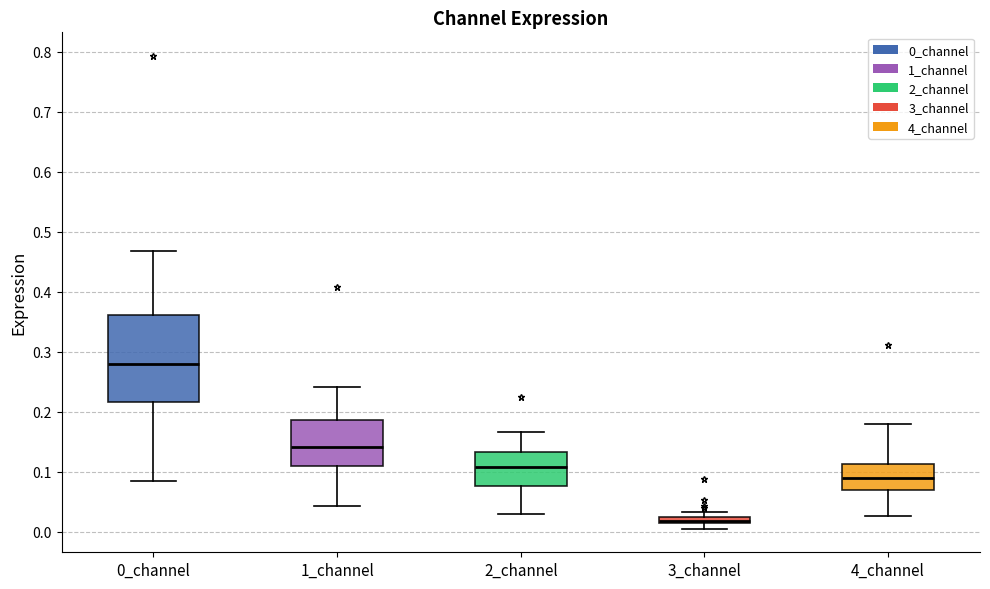

Which box has the highest median line?

0_channel